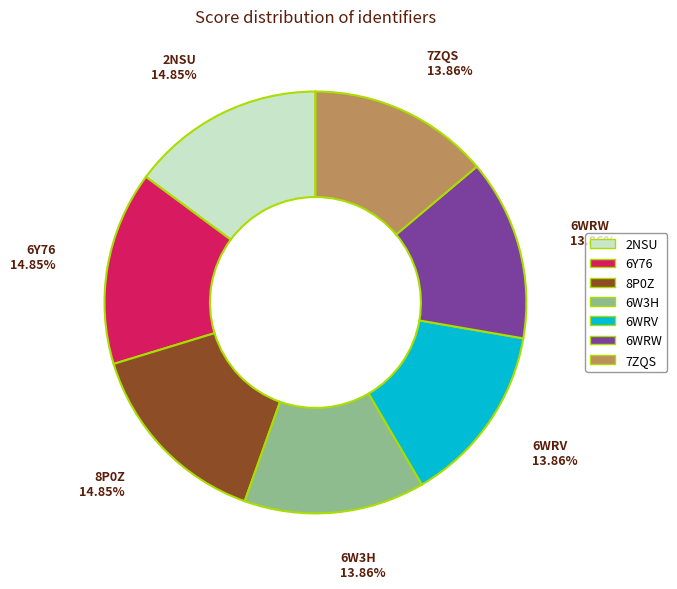

What is the total percentage of 6WRV and 6WRW?

27.7%